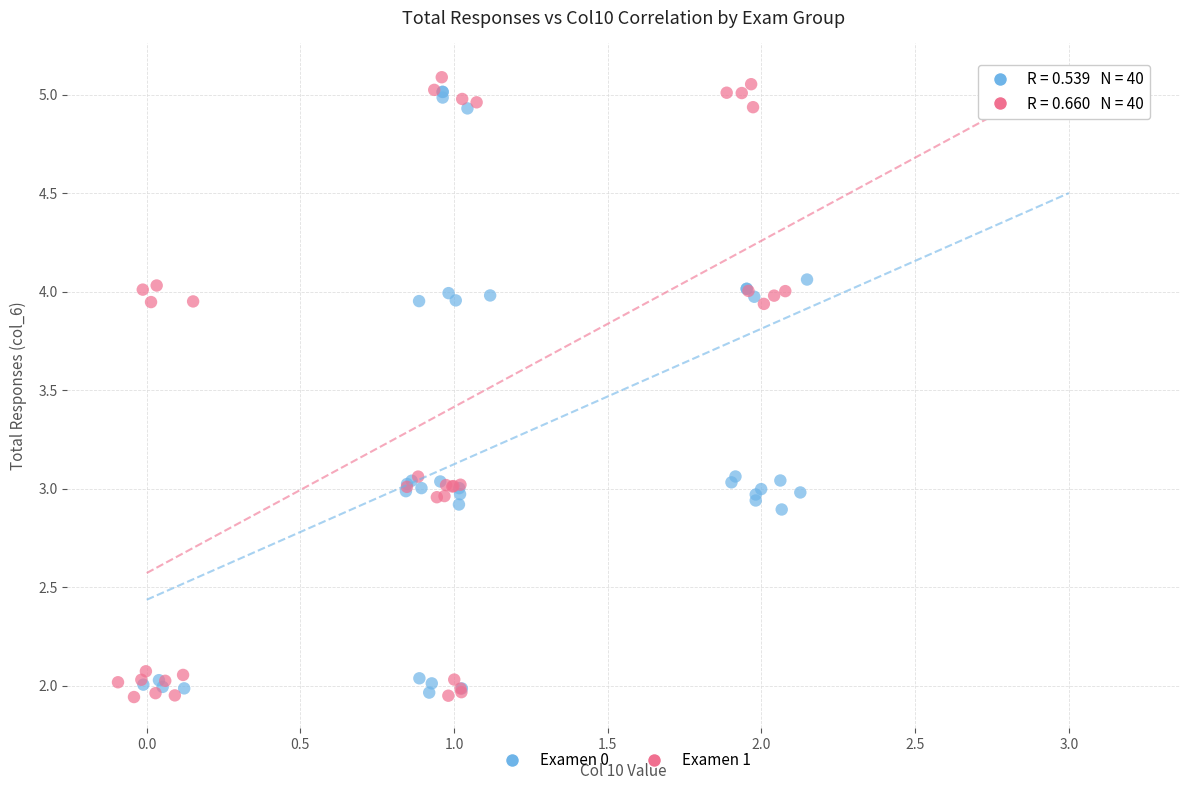

What are all the series names shown in the legend?

Examen 0, Examen 1